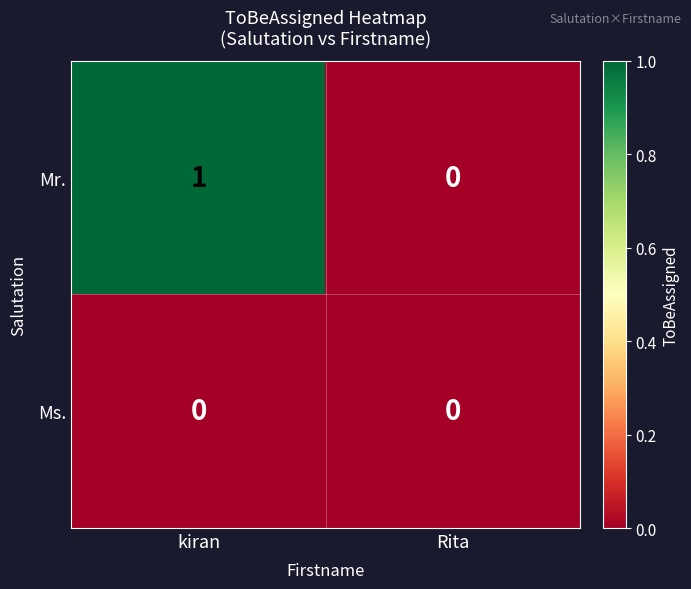

At which category is the sum across all series the highest?

kiran